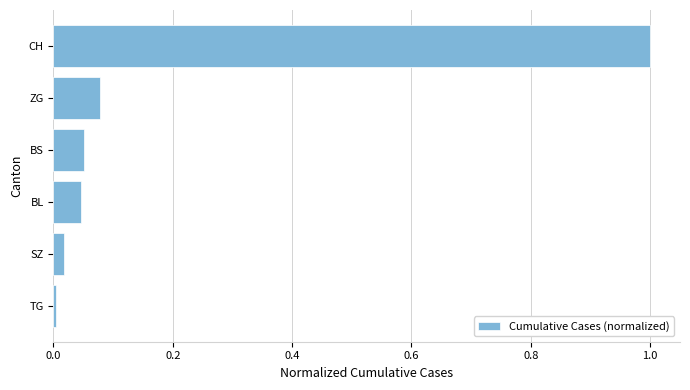

What is the sum of all values?

1.2